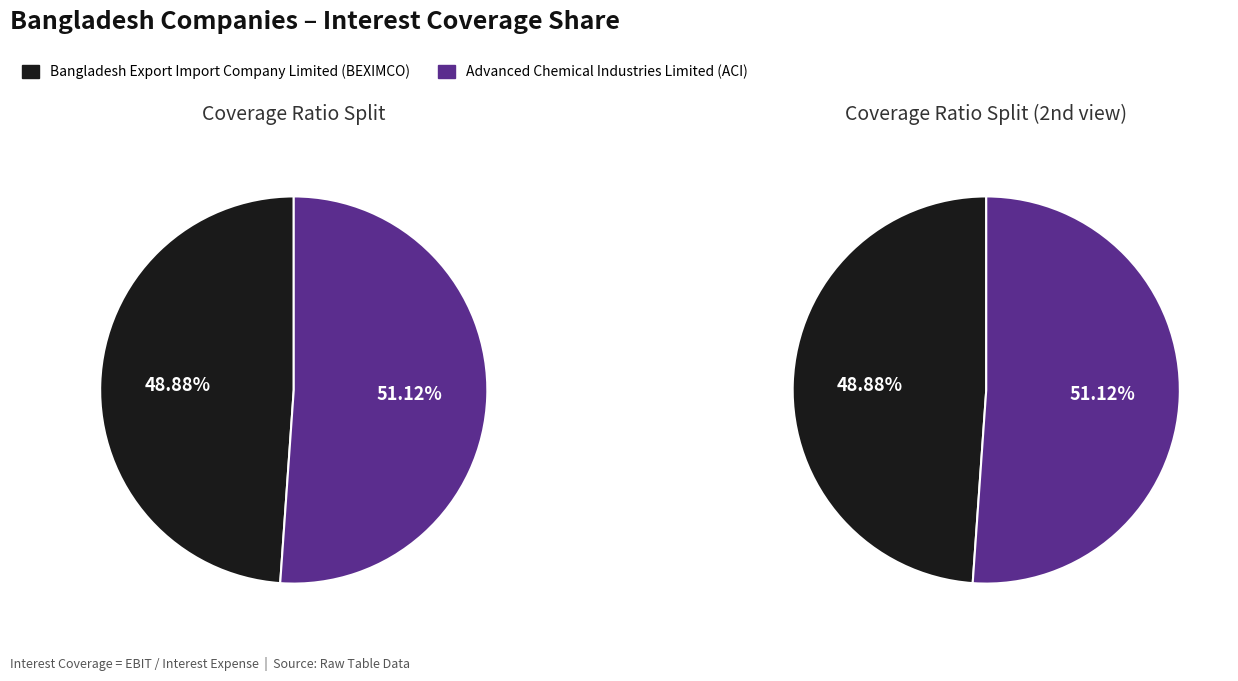

To the nearest percent, what is the average slice percentage?

50%